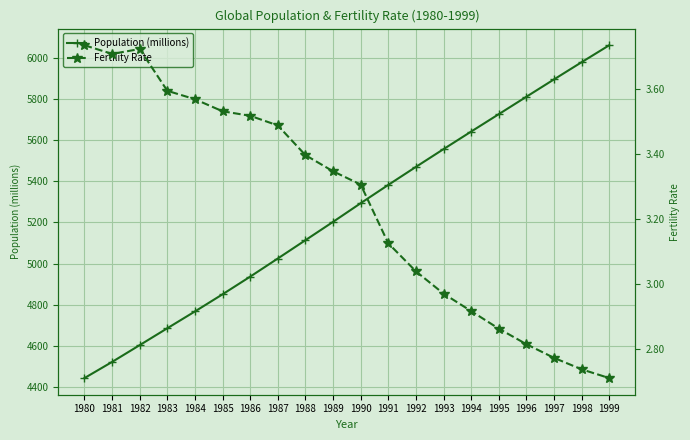

At which category does the chart reach its minimum across all series?

1999